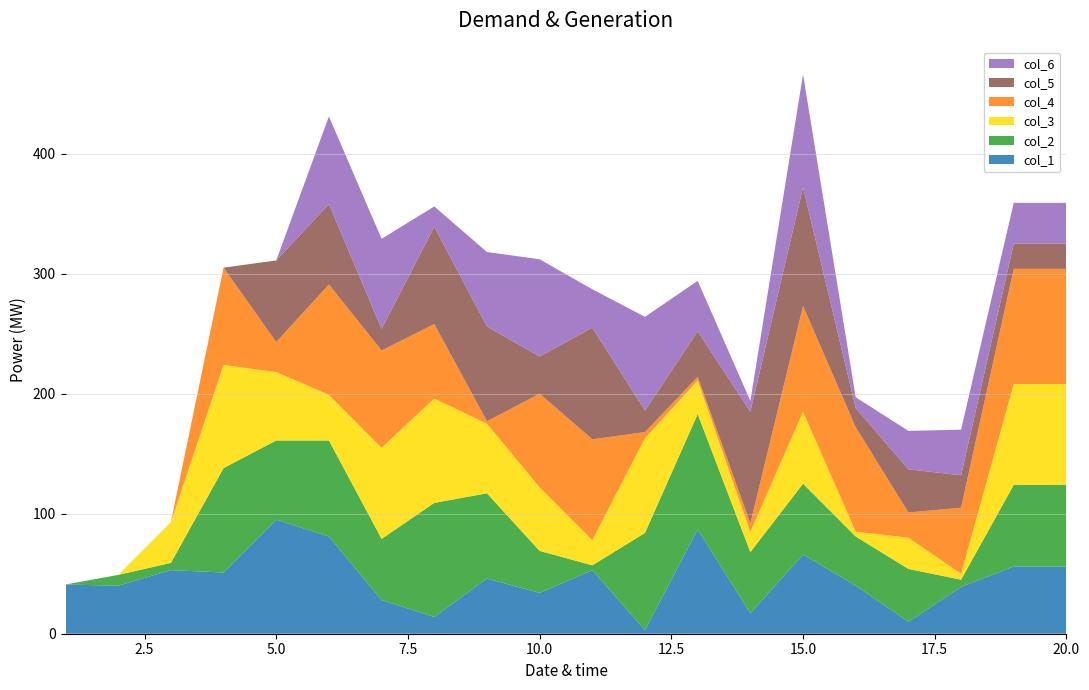

Reading left to right, transcribe all the data shown in this chart.

col_1: 41	40	53	51	95	81	28	14	46	34	53	3	87	17	66	40	10	39	56	56
col_2: 0	9	6	87	66	80	51	95	71	35	4	81	96	51	59	41	44	6	68	68
col_3: 0	0	34	86	57	38	76	87	58	53	21	79	28	17	60	4	26	5	84	84
col_4: 0	0	0	81	25	92	81	62	2	78	84	5	3	7	88	87	21	55	96	96
col_5: 0	0	0	0	68	67	18	81	79	31	93	18	38	93	99	16	36	27	21	21
col_6: 0	0	0	0	0	73	75	17	62	81	32	78	42	9	94	9	32	38	34	34